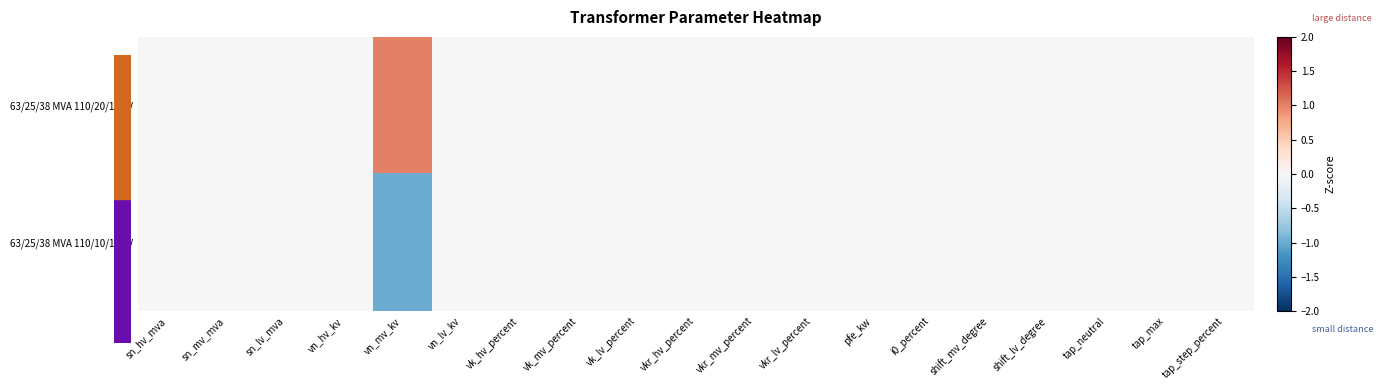

How many data points does each series have?

19